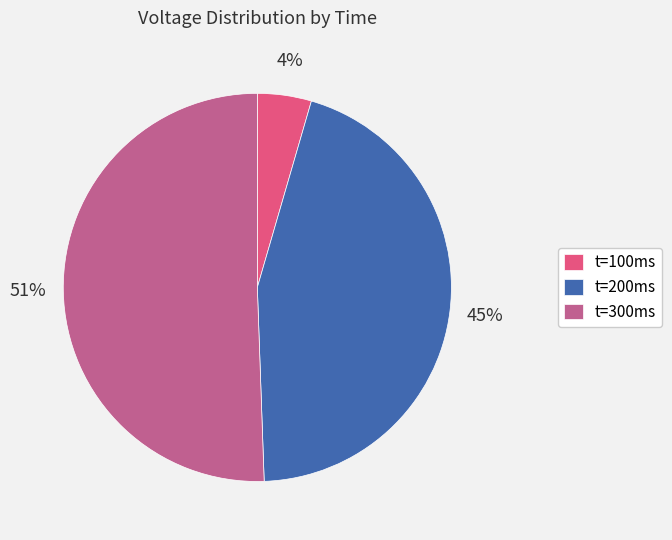

True or false: t=300ms accounts for 51% of the total.

True